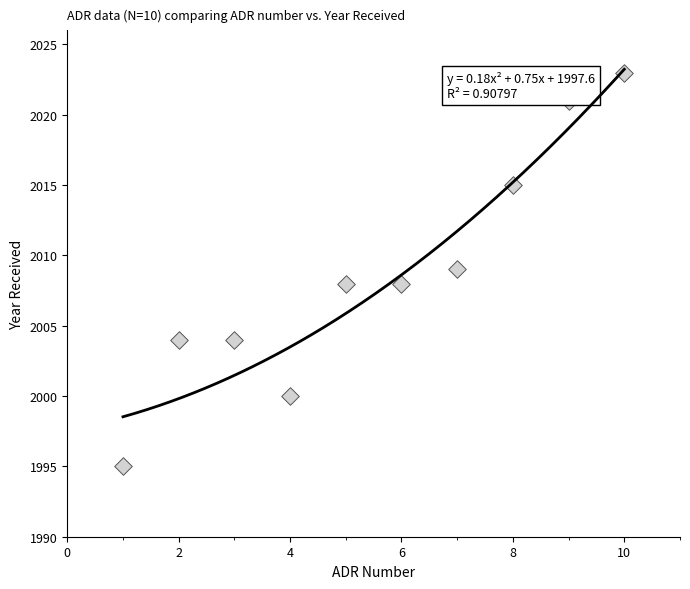

What is the average X value?

6